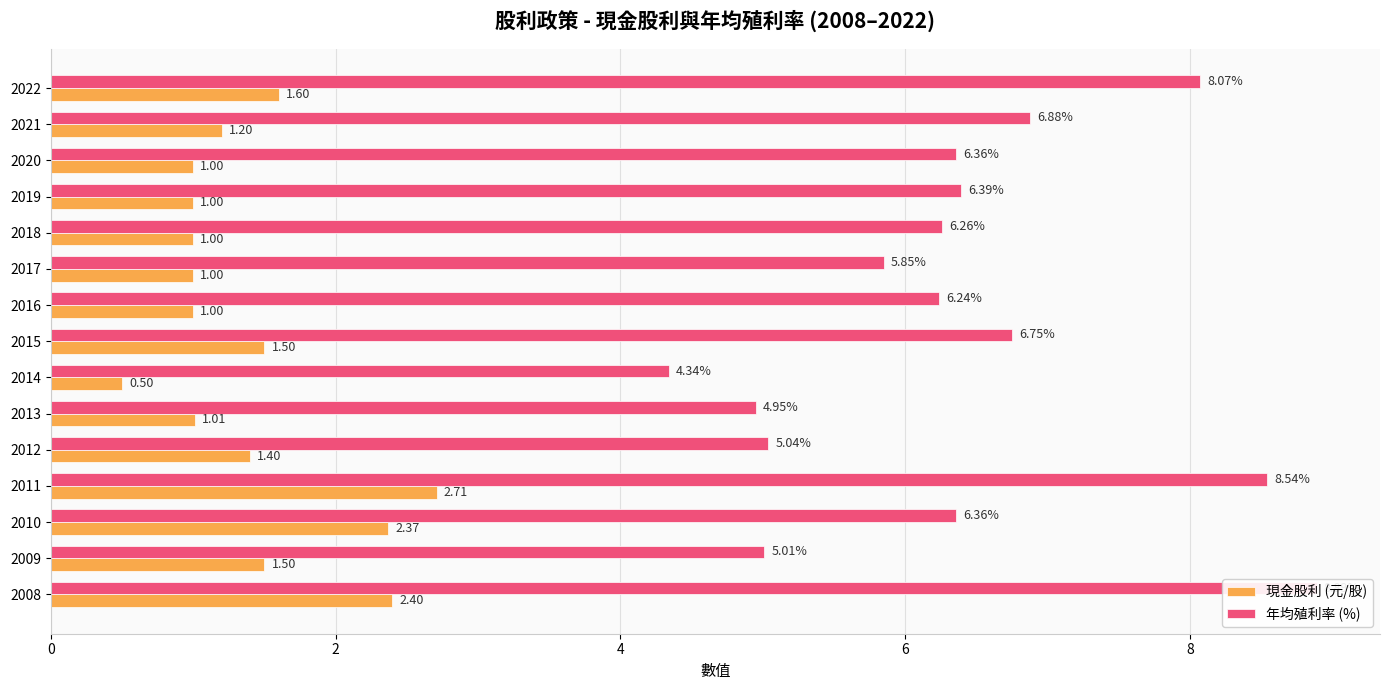

Reading right to left, list all the values displayed in this chart.

現金股利 (元/股): 2.4	1.5	2.4	2.7	1.4	1.0	0.5	1.5	1.0	1.0	1.0	1.0	1.0	1.2	1.6
年均殖利率 (%): 8.9	5.0	6.4	8.5	5.0	5.0	4.3	6.8	6.2	5.8	6.3	6.4	6.4	6.9	8.1